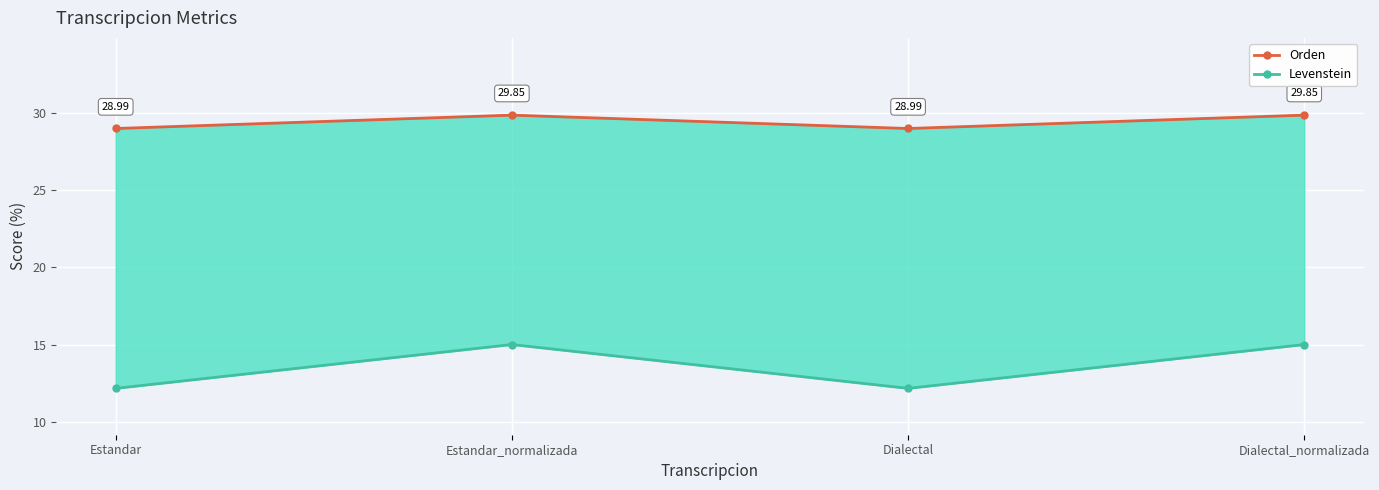

Reading right to left, extract all data points from this chart.

Orden: Dialectal_normalizada=29.9	Dialectal=29.0	Estandar_normalizada=29.9	Estandar=29.0
Levenstein: Dialectal_normalizada=15.0	Dialectal=12.2	Estandar_normalizada=15.0	Estandar=12.2